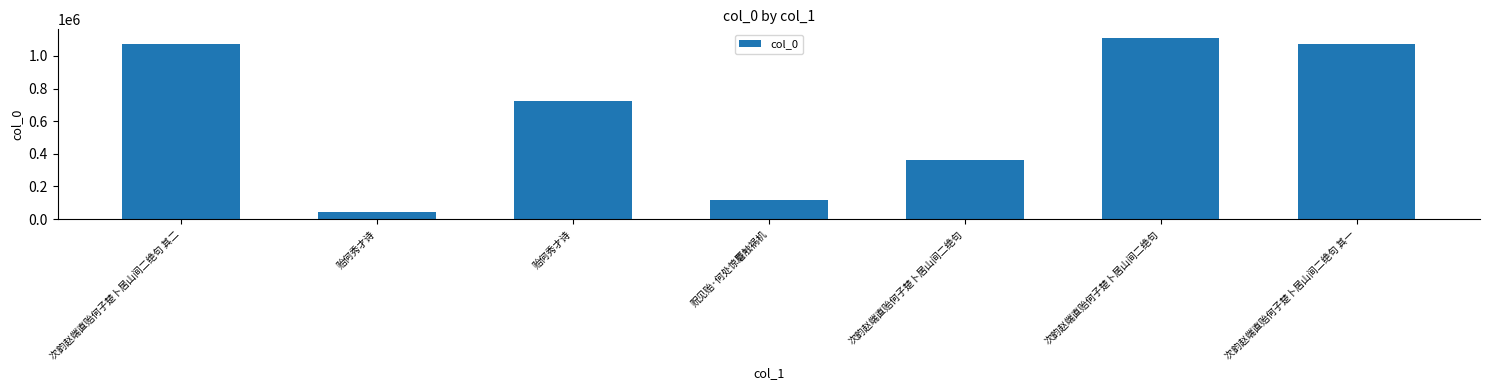

What is the value of the 6th bar from the left?

363462